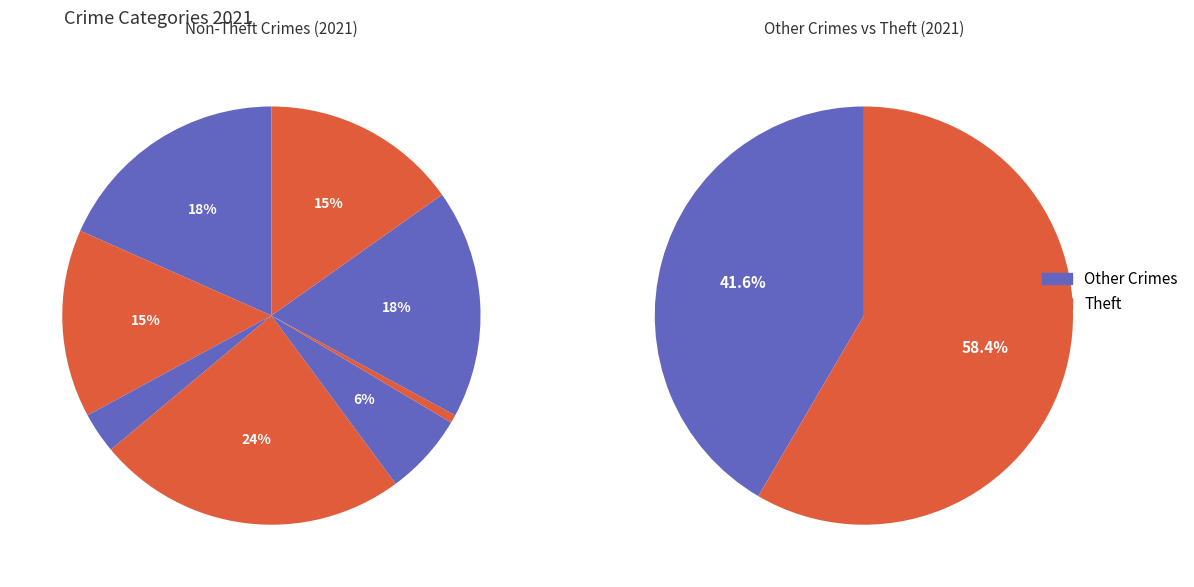

What percentage do Theft and Burglary together represent?

68.4%